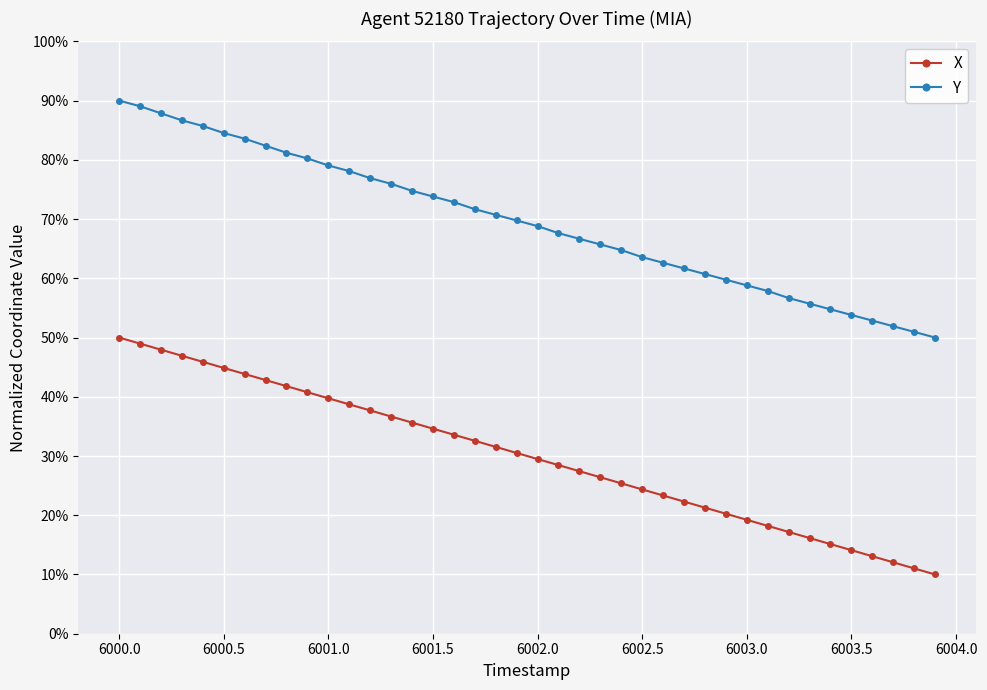

Does the chart have visible grid lines?

Yes